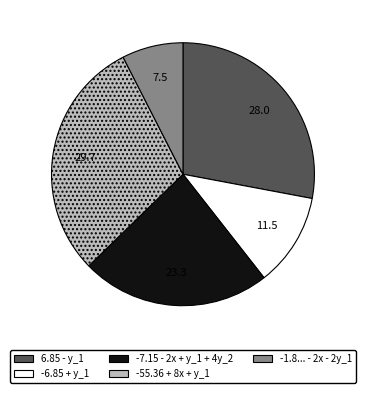

Is there a majority slice in this chart?

No